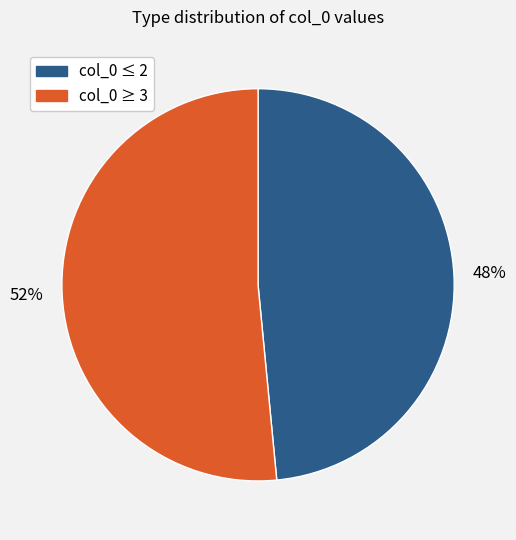

Does any single category account for the majority?

Yes